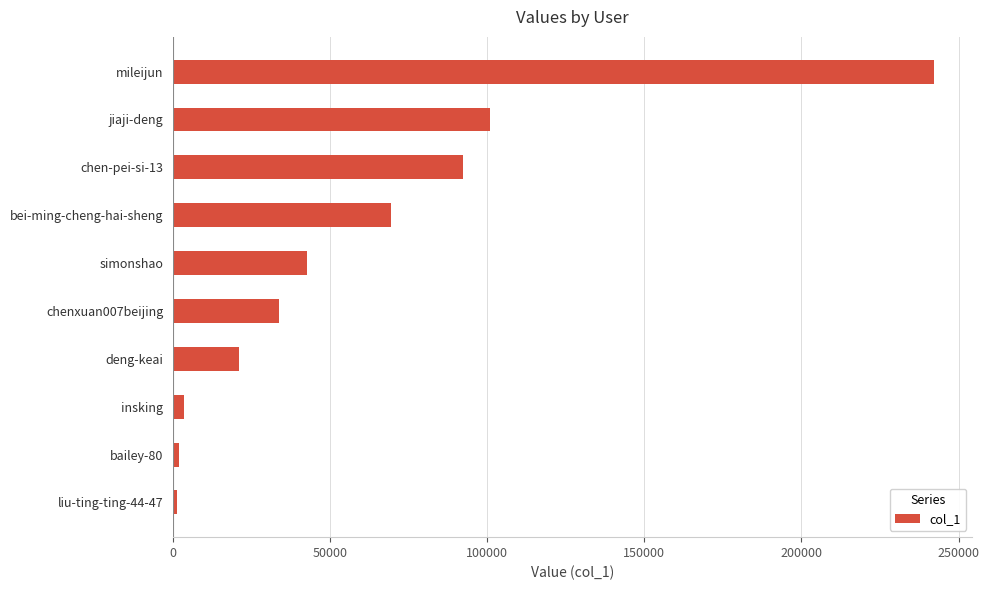

What is the label of the 1st bar from the top?

mileijun